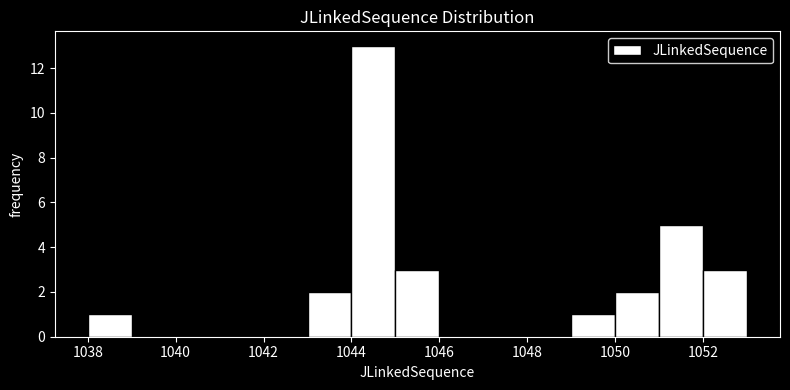

Reading left to right, list every bar in this chart as the range it spans on the x-axis followed by its height. The values are not printed on the chart, so give them approximately, as read against the axis.

1038 to 1039: 1
1039 to 1040: 0
1040 to 1041: 0
1041 to 1042: 0
1042 to 1043: 0
1043 to 1044: 2
1044 to 1045: 13
1045 to 1046: 3
1046 to 1047: 0
1047 to 1048: 0
1048 to 1049: 0
1049 to 1050: 1
1050 to 1051: 2
1051 to 1052: 5
1052 to 1053: 3